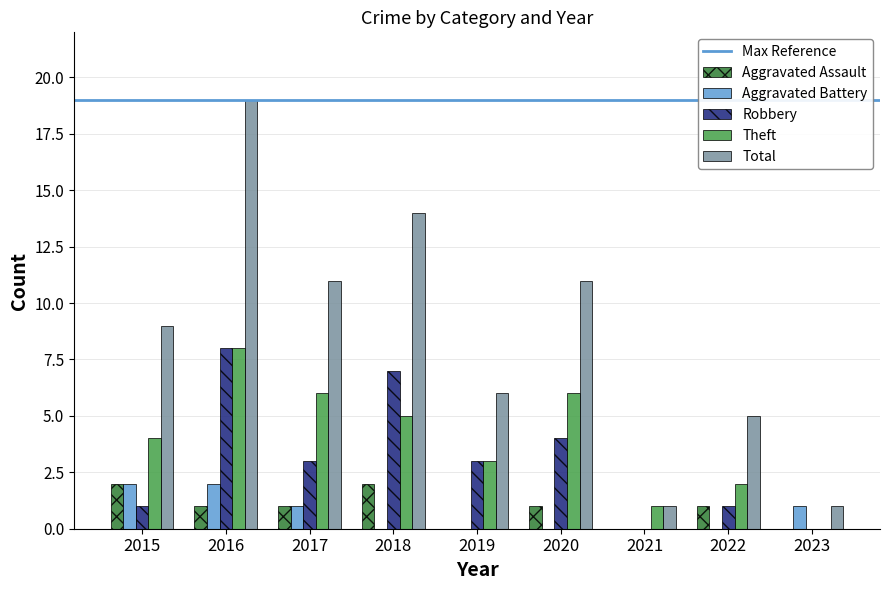

The Aggravated Assault series shows 1 at 2021. True or false?

False